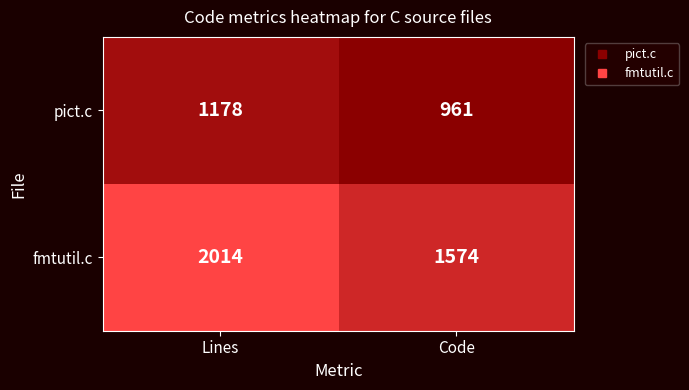

What is the total value across all series at Lines?

3192